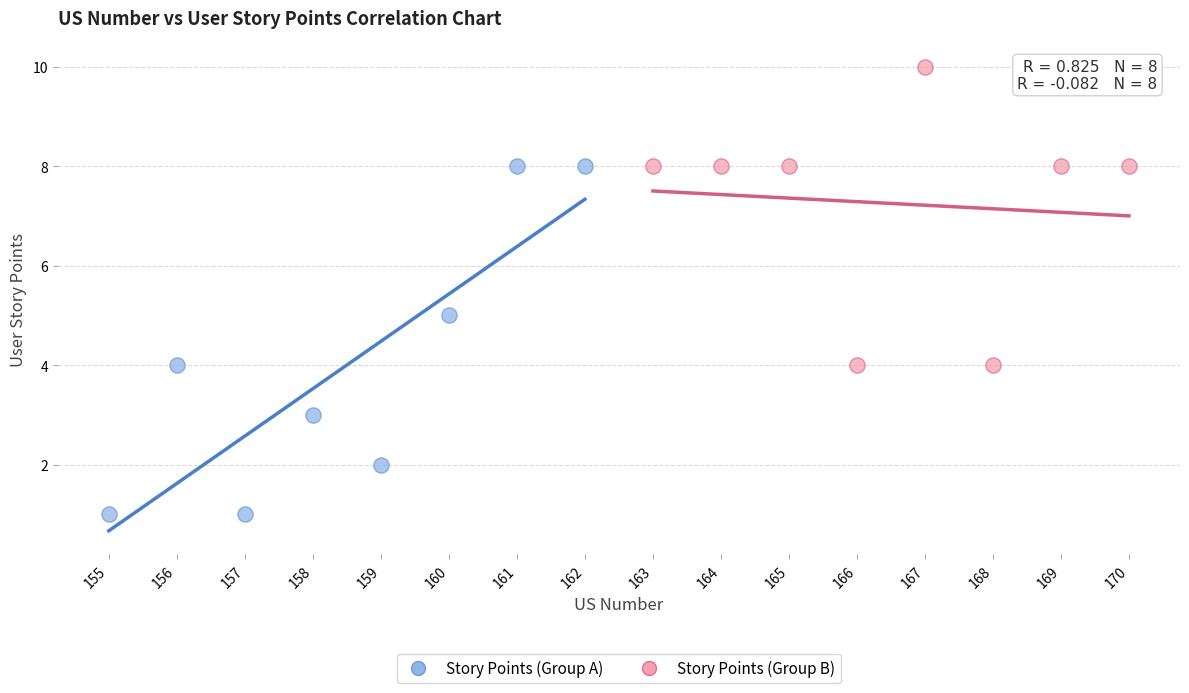

Which series contains the lowest Y value?

Story Points (Group A)